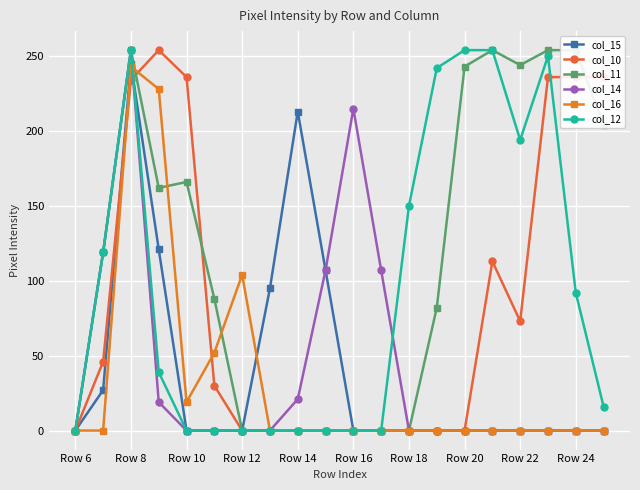

The col_14 series shows 130 at Row 10. True or false?

False